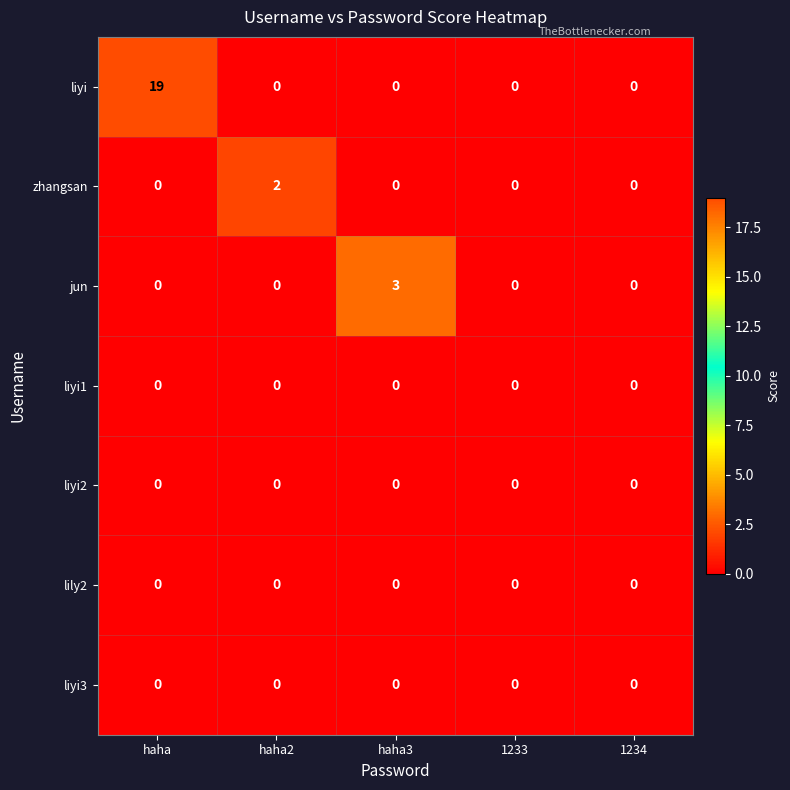

Count the jun values in the range 0 to 1.

4